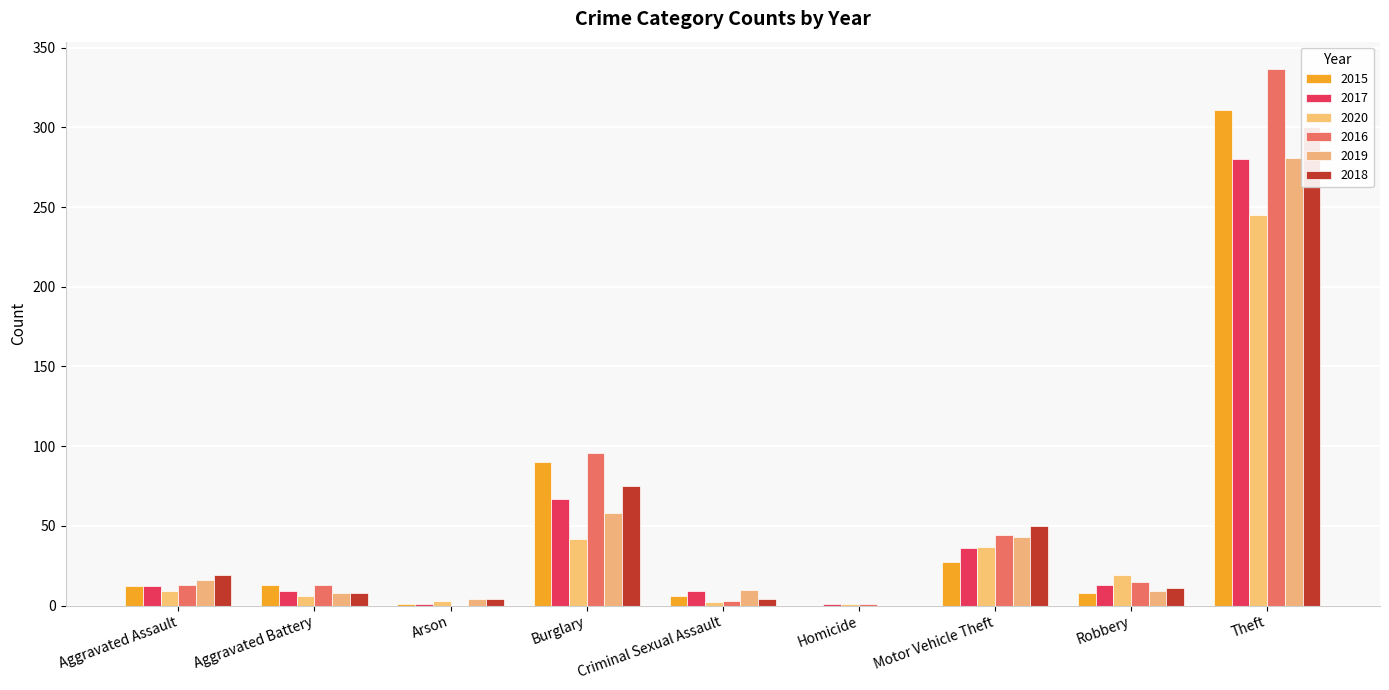

Which series has the largest range (max minus min)?

2016